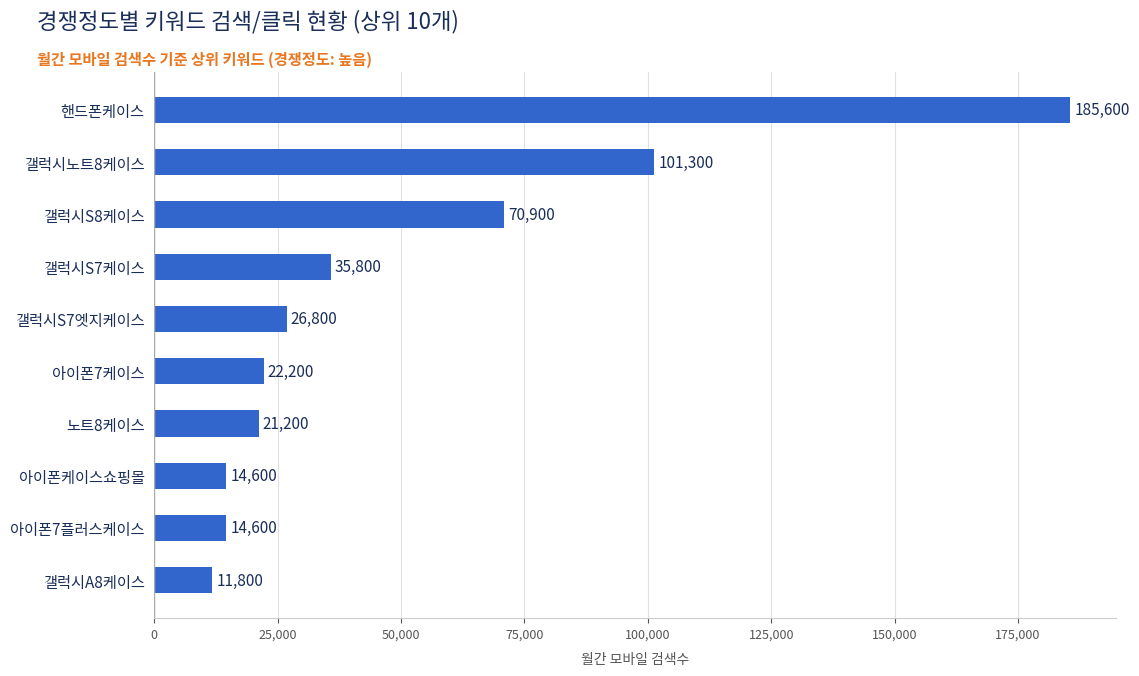

Reading top to bottom, extract all data points from this chart.

핸드폰케이스=185600	갤럭시노트8케이스=101300	갤럭시S8케이스=70900	갤럭시S7케이스=35800	갤럭시S7엣지케이스=26800	아이폰7케이스=22200	노트8케이스=21200	아이폰케이스쇼핑몰=14600	아이폰7플러스케이스=14600	갤럭시A8케이스=11800